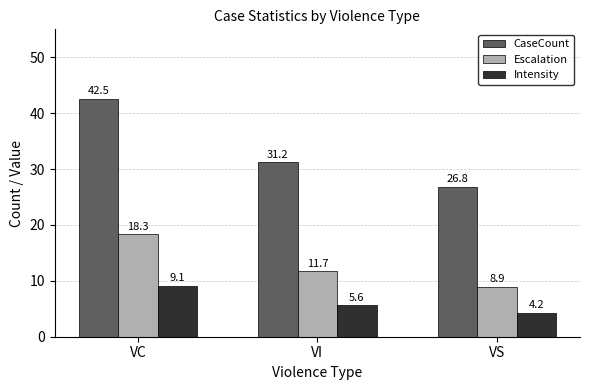

What is the average value of the CaseCount series?

33.5